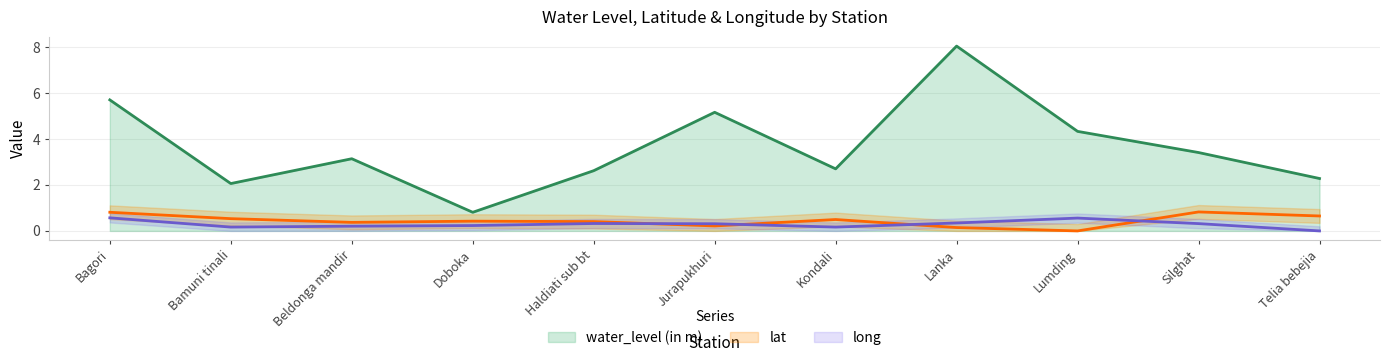

Is the value of long at Doboka greater than the value of lat at Silghat?

No